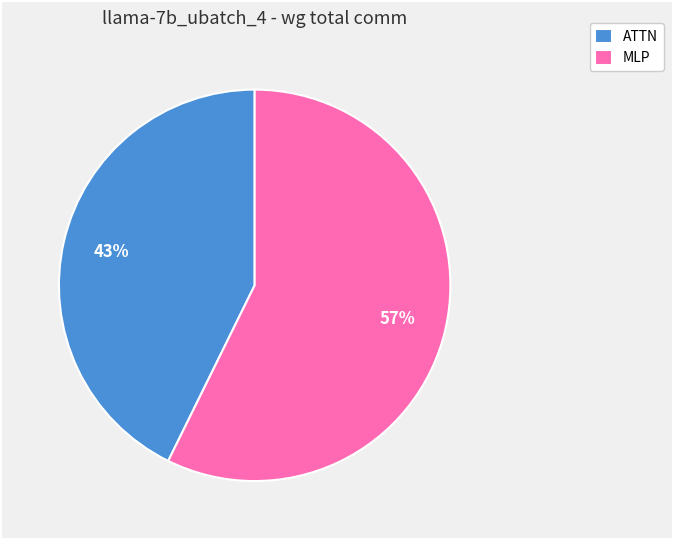

Is there a majority slice in this chart?

Yes